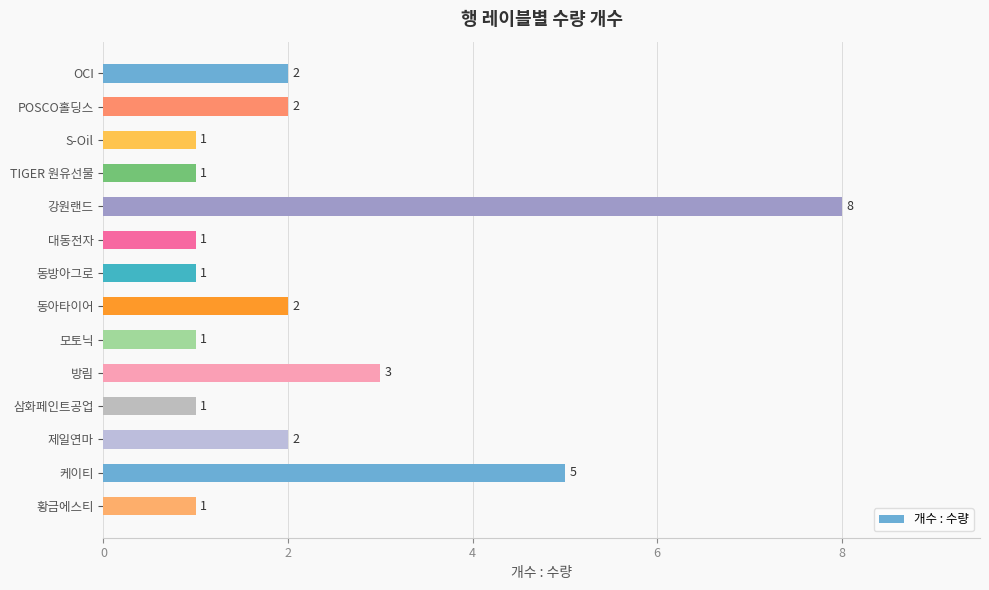

Where is the data nearest to the value 4?

방림